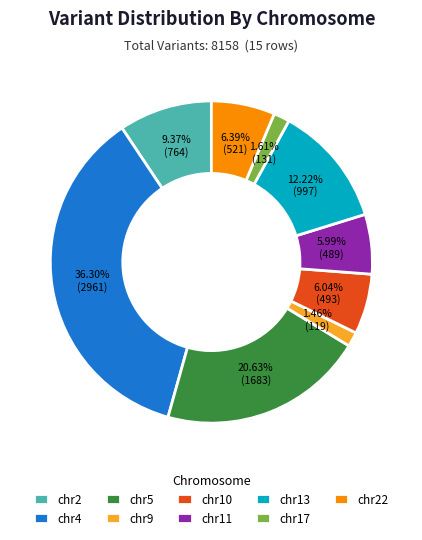

Combined, do chr9 and chr17 account for over 50%?

No